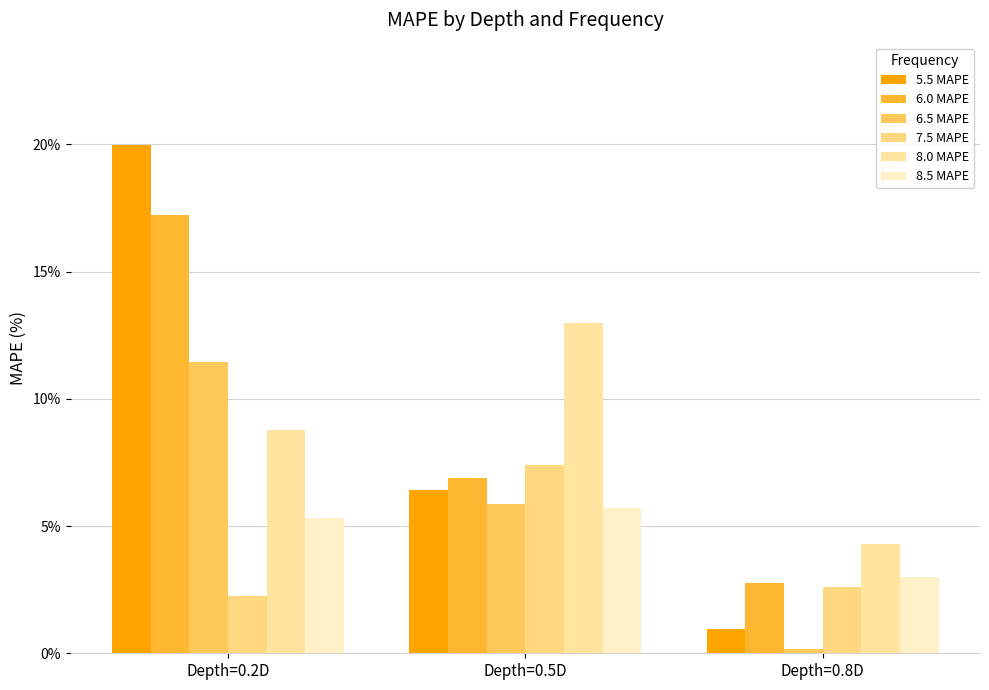

True or false: 8.5 MAPE has a value of 3.0 at Depth=0.8D.

True